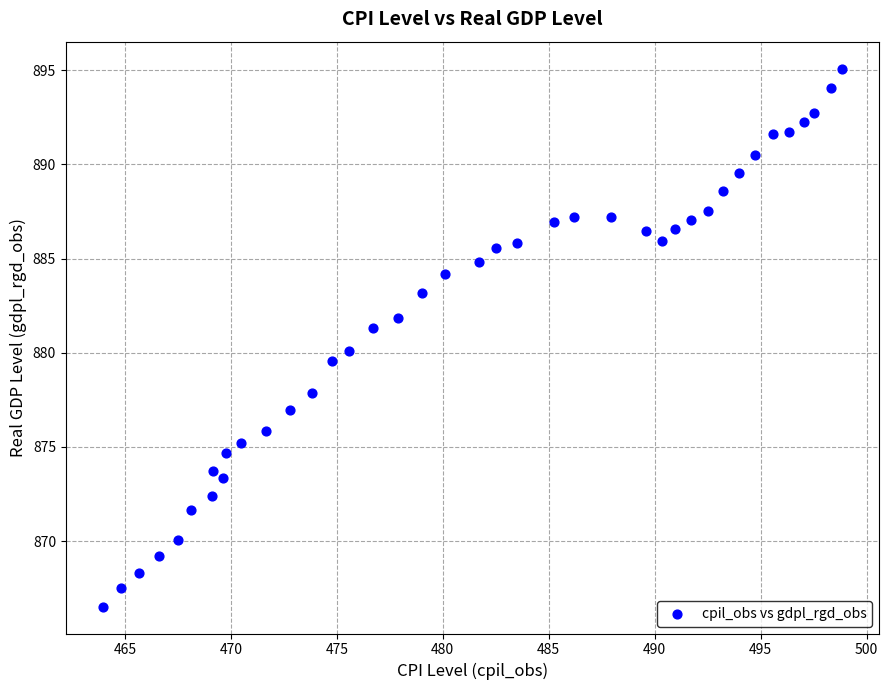

What is the range of X values (max minus min)?

34.9